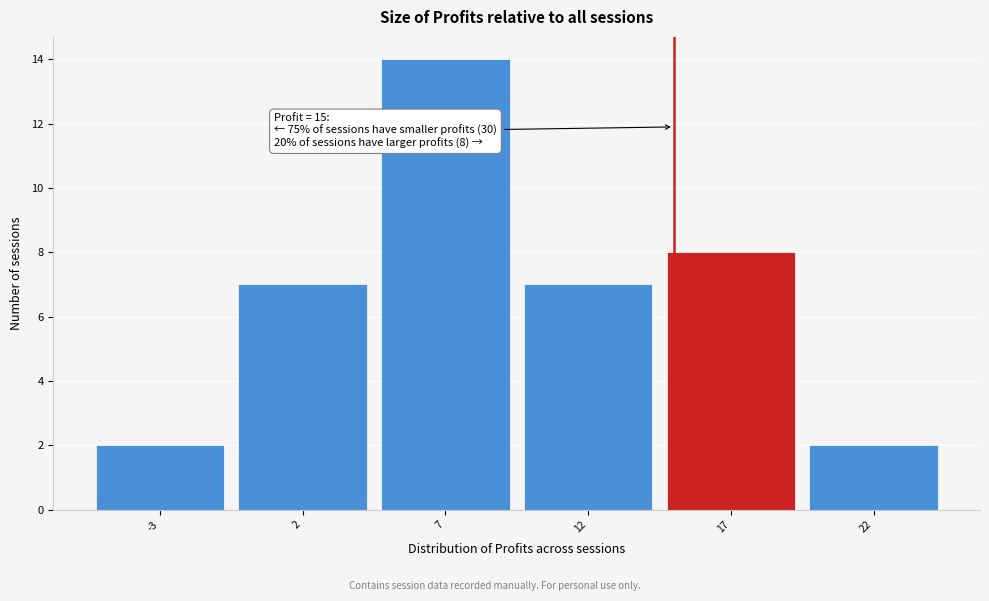

Which range on the x-axis has the tallest bar?

4.5 to 9.5